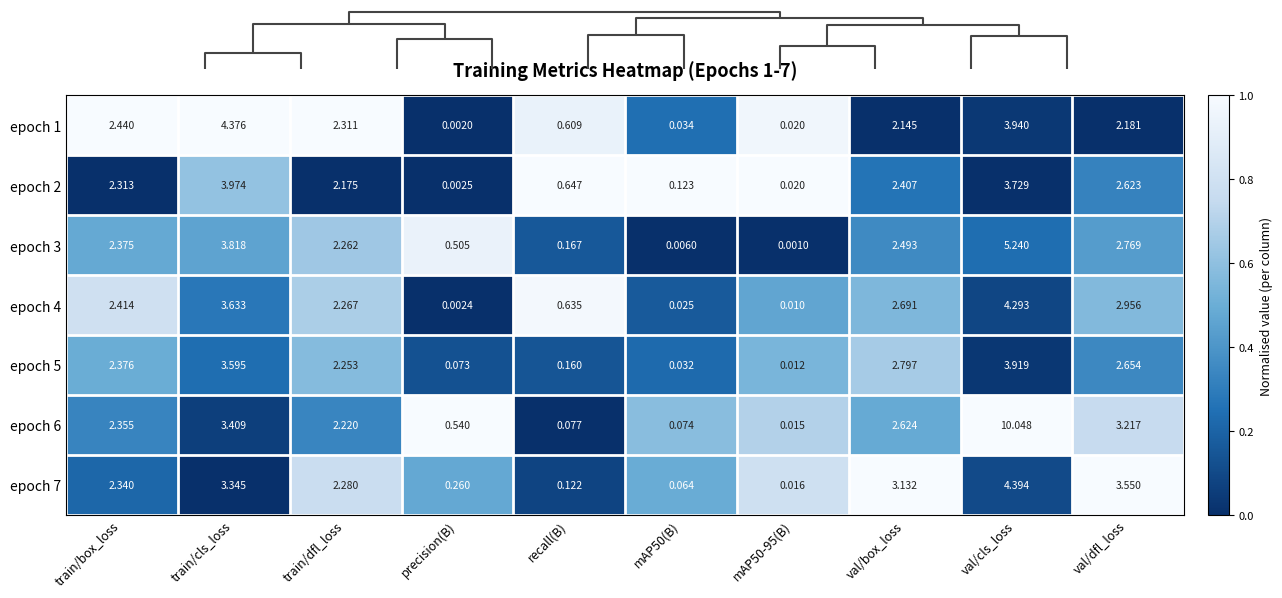

Count the number of data series in this chart.

7